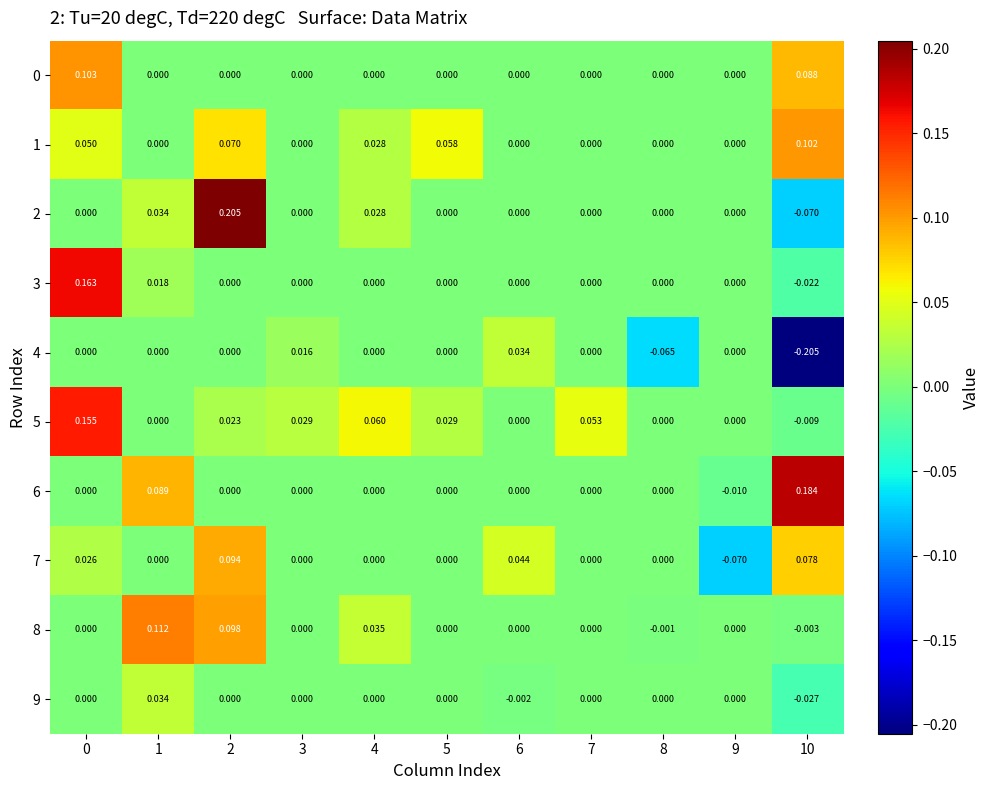

Which series has the widest spread of values?

2